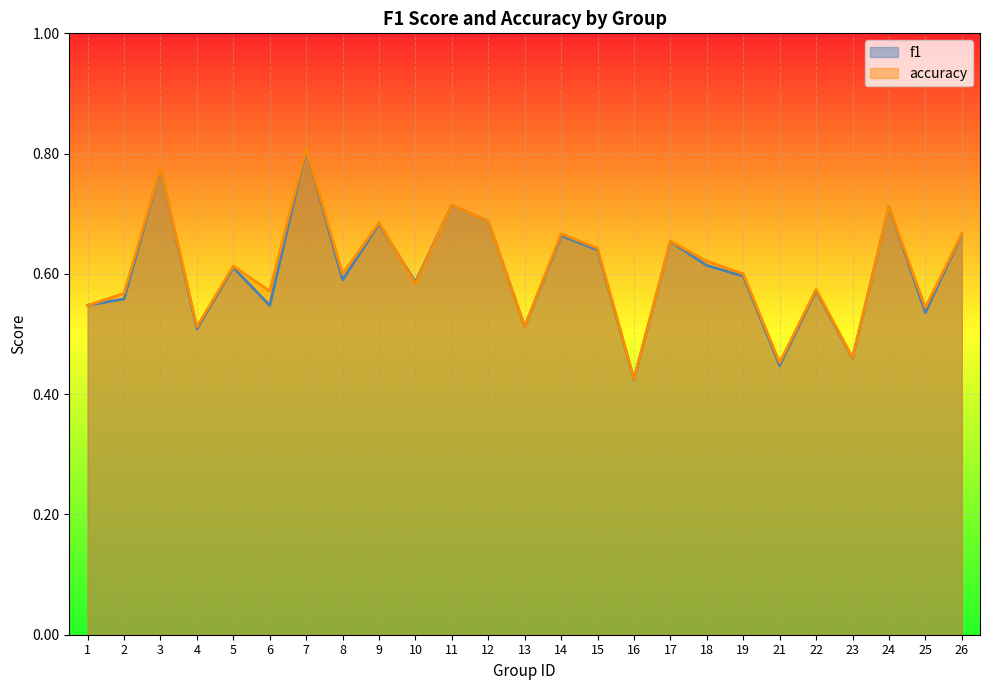

Rank the series at 21 from lowest to highest value.

f1, accuracy